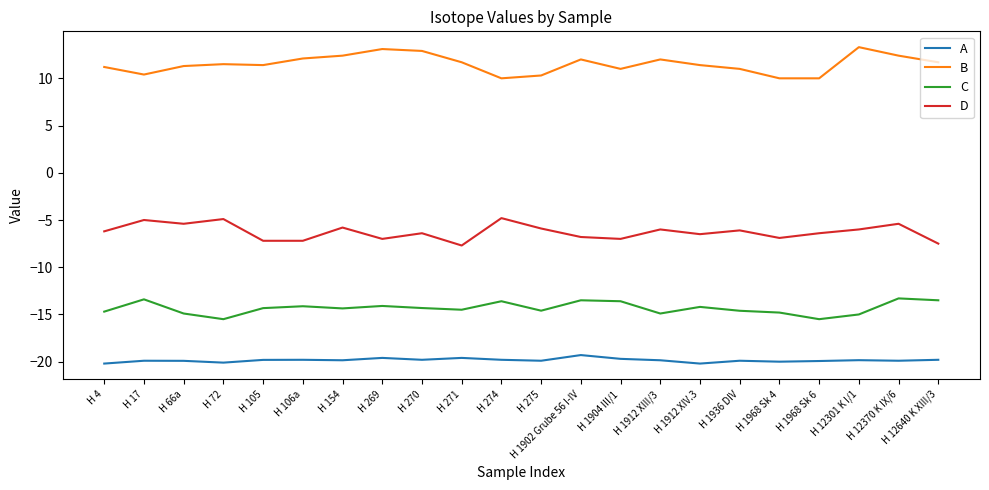

True or false: D and C cross at least once.

False